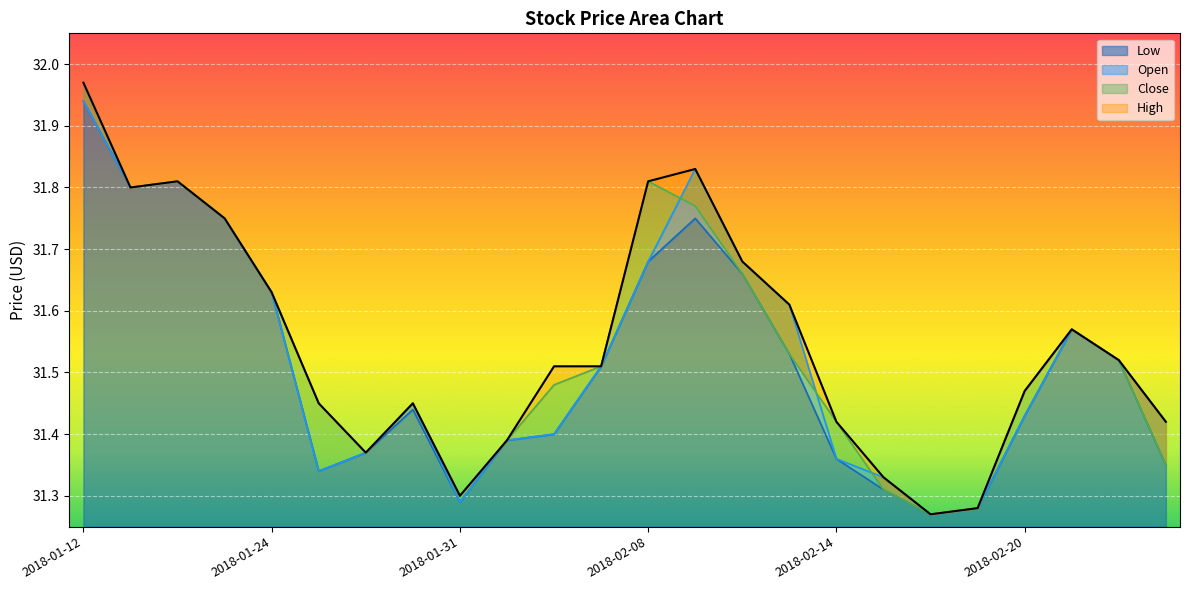

At which label is High closest to 31?

2018-02-16